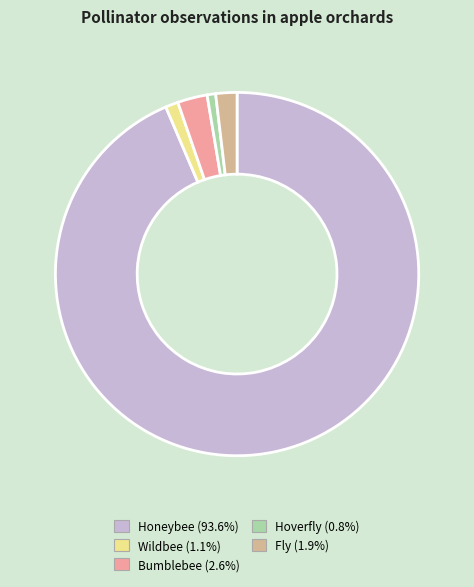

Which slice is the largest?

Honeybee